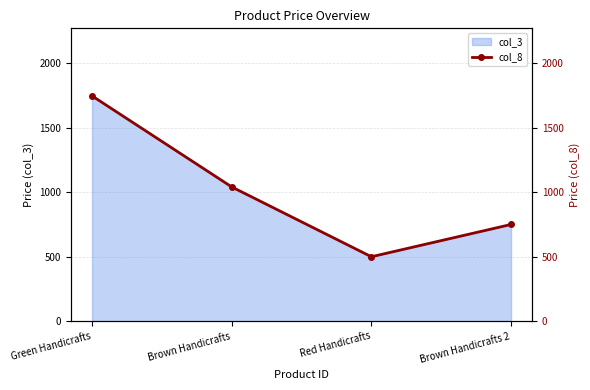

What is the label of the 3rd point from the left?

Red Handicrafts